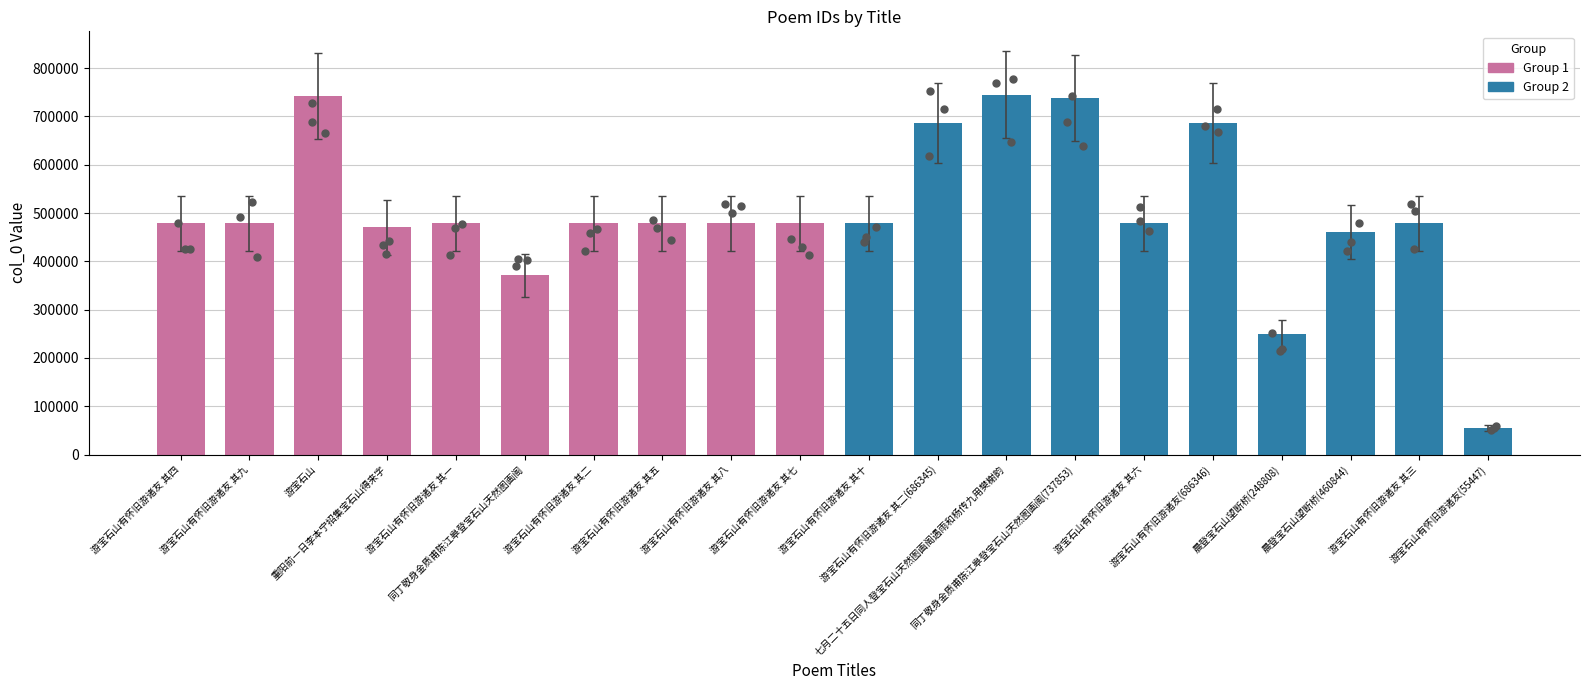

Which series reaches the minimum Y coordinate?

Group 2